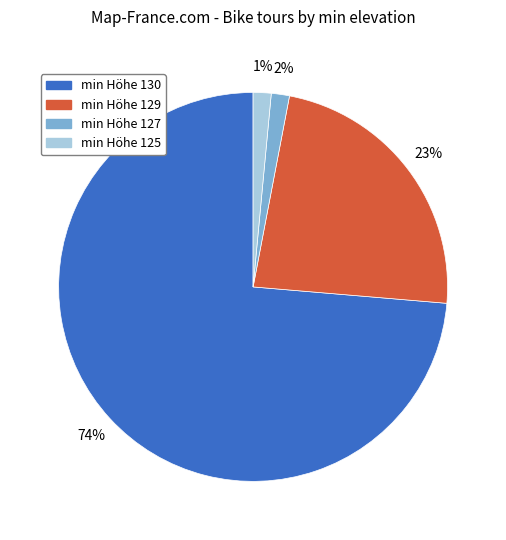

To the nearest percent, what is the average slice percentage?

25%